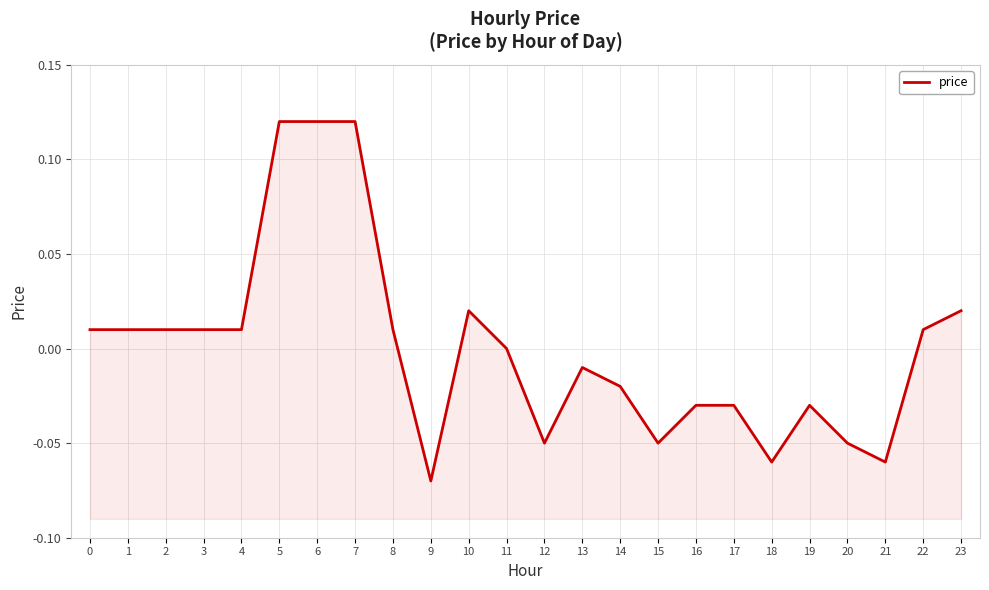

True or false: the data shows -0.0 at 16.

True